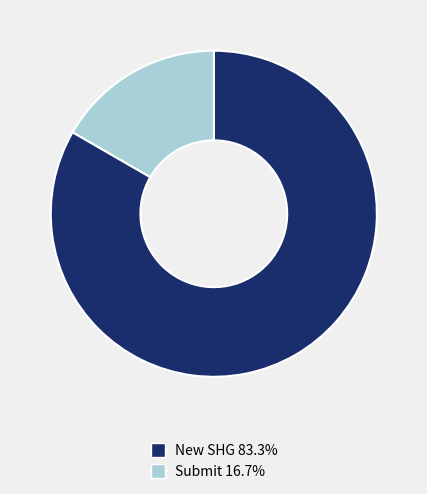

Is there any slice that represents more than half of the pie?

Yes